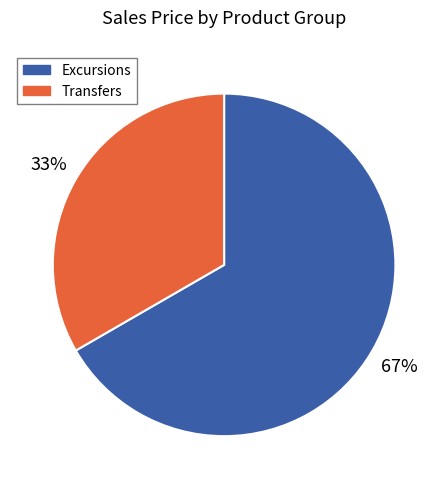

To the nearest percent, what is the average slice percentage?

50%